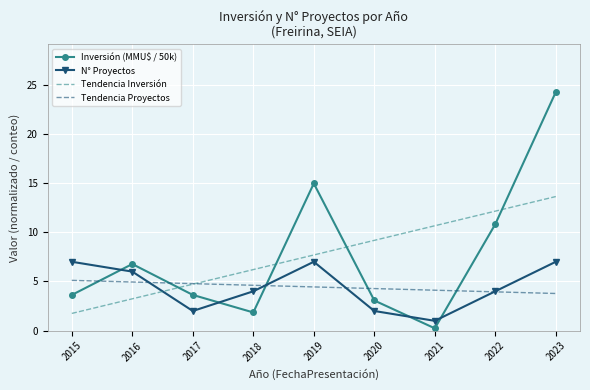

Reading left to right, list all the values displayed in this chart.

Inversión (MMU$ / 50k): 2015=3.6	2016=6.8	2017=3.6	2018=1.9	2019=15.0	2020=3.1	2021=0.2	2022=10.8	2023=24.2
N° Proyectos: 2015=7.0	2016=6.0	2017=2.0	2018=4.0	2019=7.0	2020=2.0	2021=1.0	2022=4.0	2023=7.0
Tendencia Inversión: 2015=1.8	2016=3.2	2017=4.7	2018=6.2	2019=7.7	2020=9.2	2021=10.7	2022=12.1	2023=13.6
Tendencia Proyectos: 2015=5.1	2016=4.9	2017=4.8	2018=4.6	2019=4.4	2020=4.3	2021=4.1	2022=3.9	2023=3.8